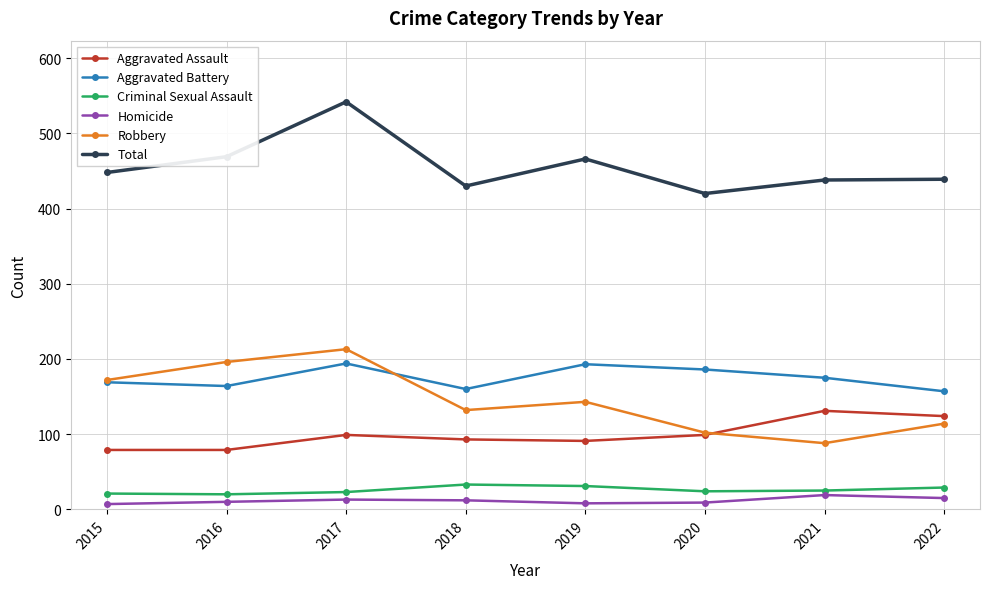

At which category is the sum across all series the highest?

2017